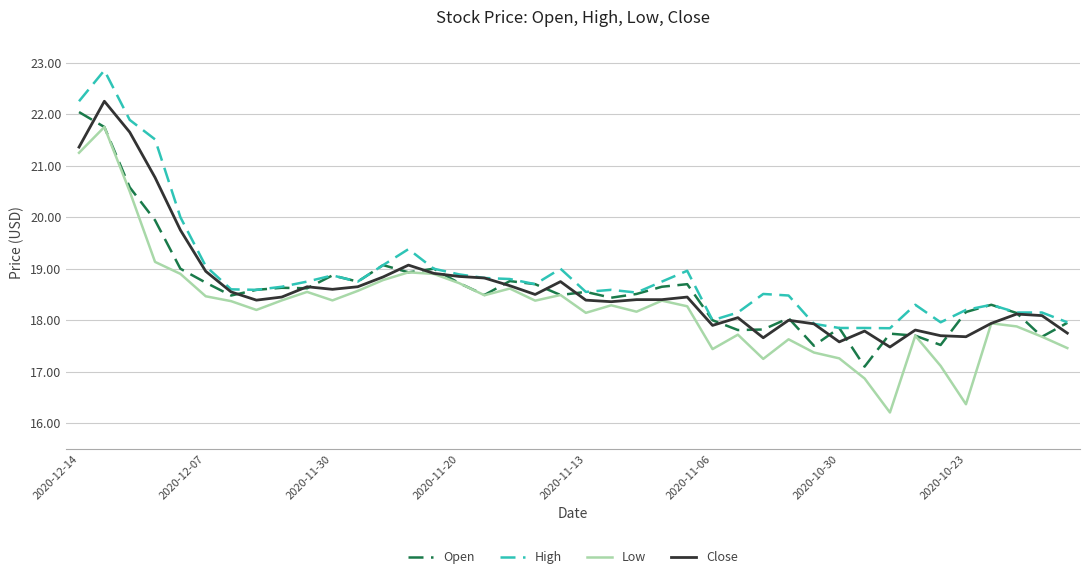

What is the sum of all Open values?

744.3